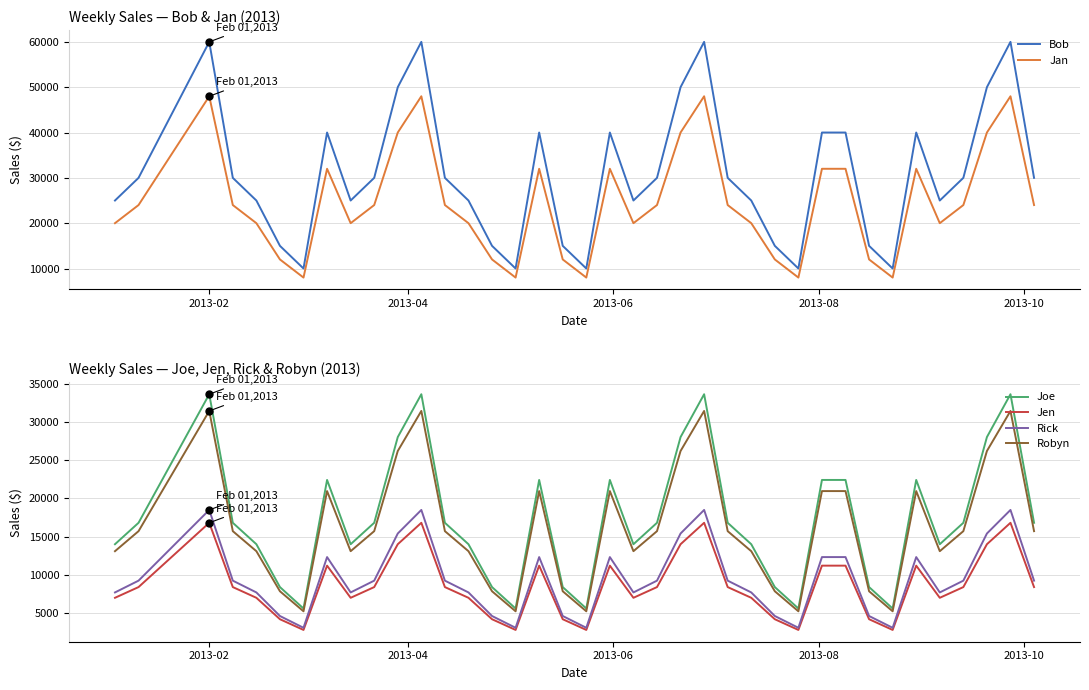

How many interior local valleys does the Jen series have?

8